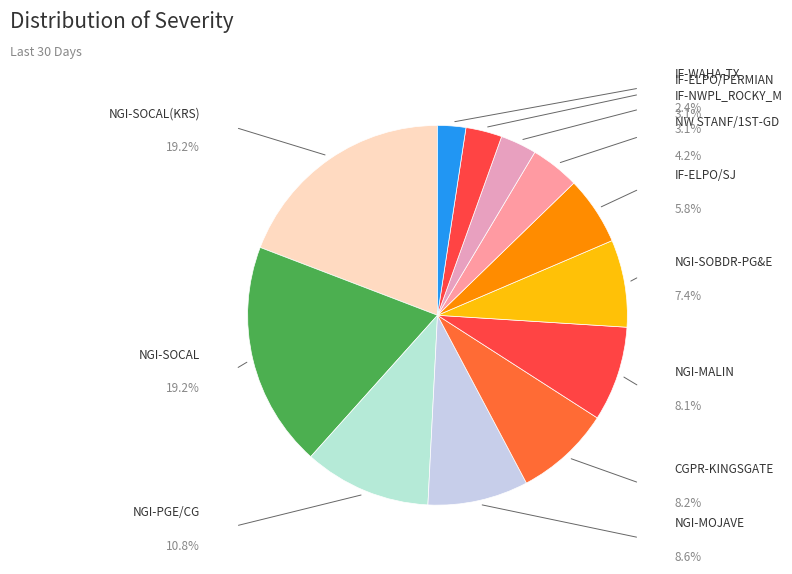

To the nearest percent, what is the average slice percentage?

8%